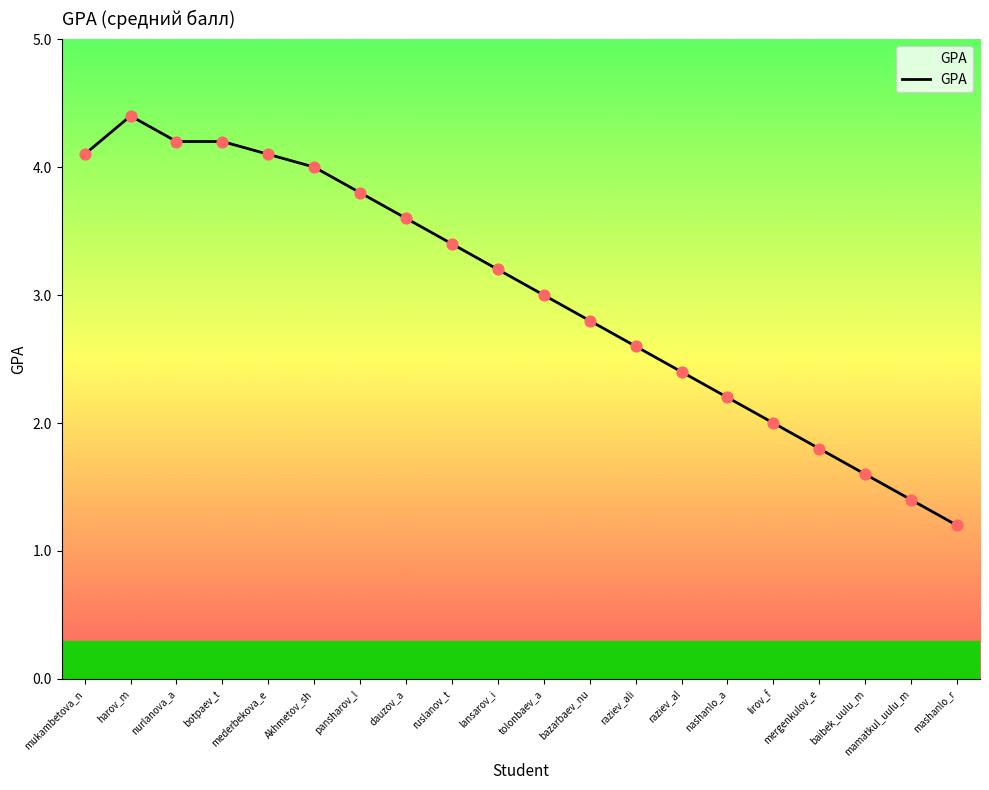

Which has a higher value, mashanlo_r or raziev_al?

raziev_al